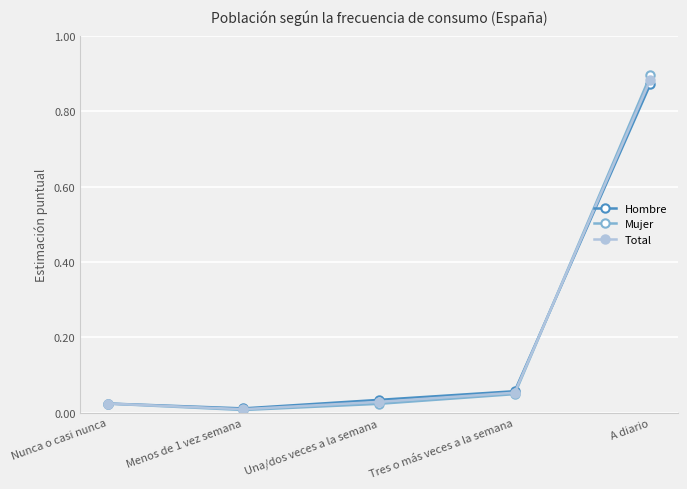

At which category is the sum across all series the highest?

A diario